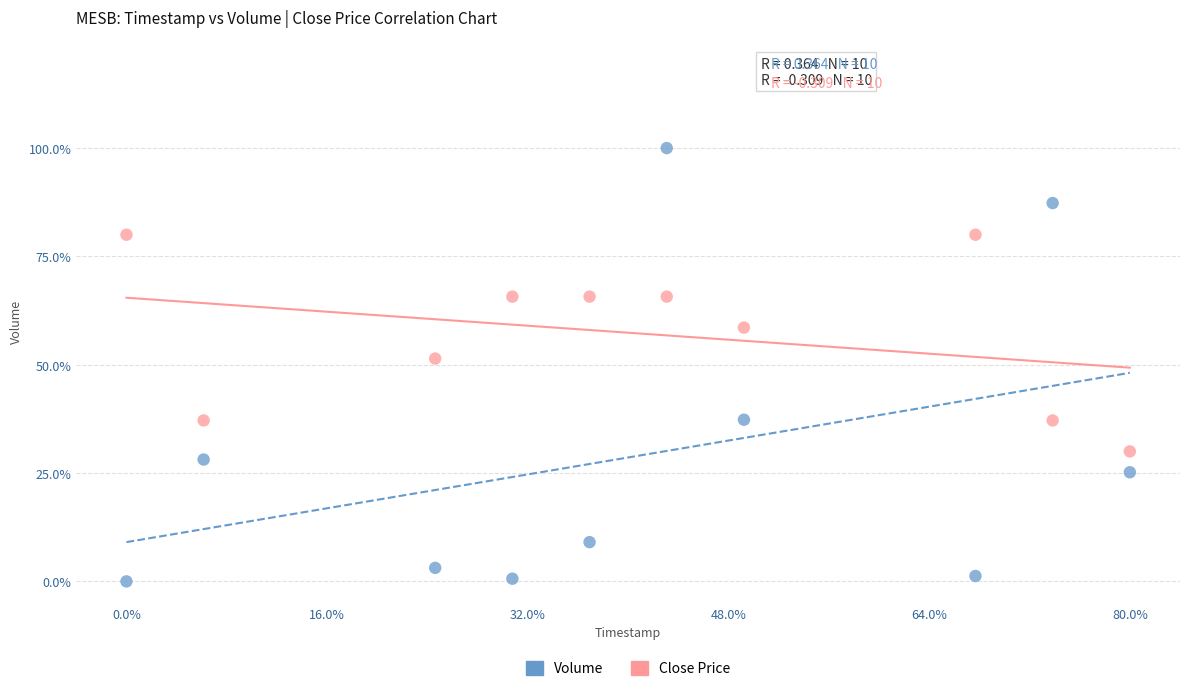

Which series reaches the maximum Y coordinate?

Volume